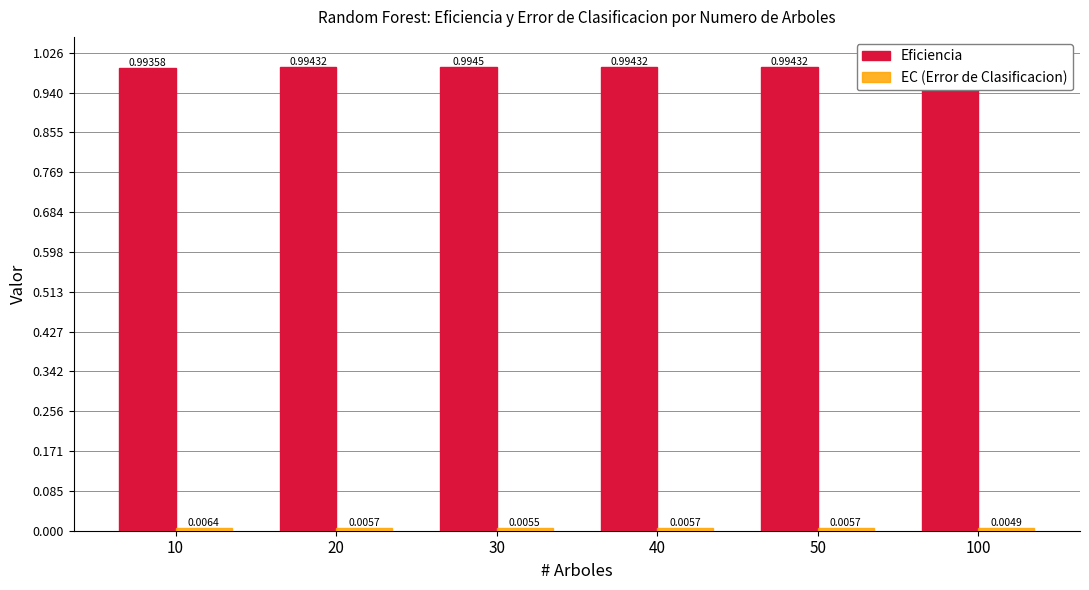

Which label corresponds to the smallest value in the chart?

100